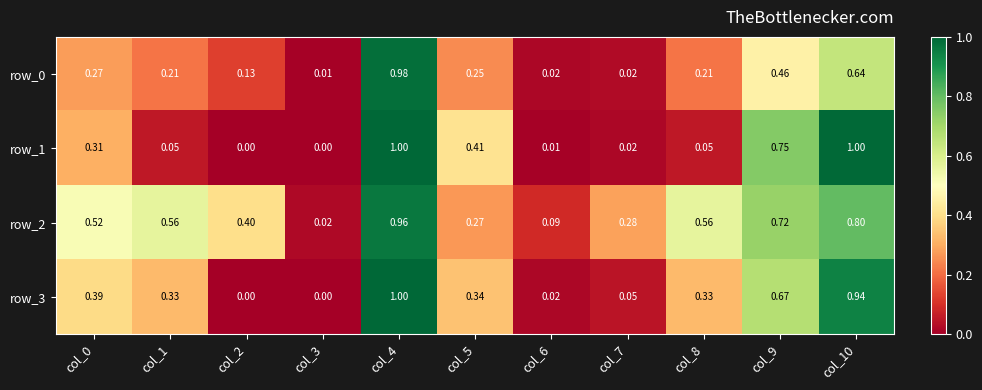

At col_9, list the series in order from smallest to largest.

row_0, row_3, row_2, row_1